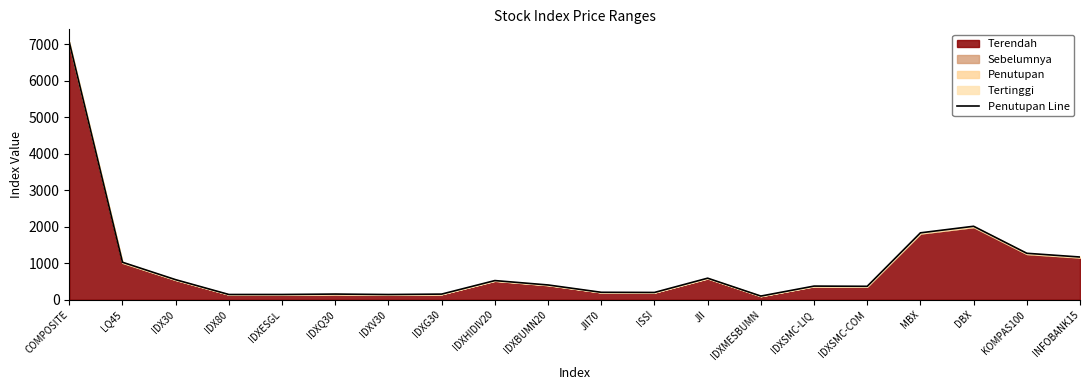

Rank the categories by value from lowest to highest.

IDXMESBUMN, IDXV30, IDX80, IDXESGL, IDXG30, IDXQ30, ISSI, JII70, IDXSMC-COM, IDXSMC-LIQ, IDXBUMN20, IDXHIDIV20, IDX30, JII, LQ45, INFOBANK15, KOMPAS100, MBX, DBX, COMPOSITE